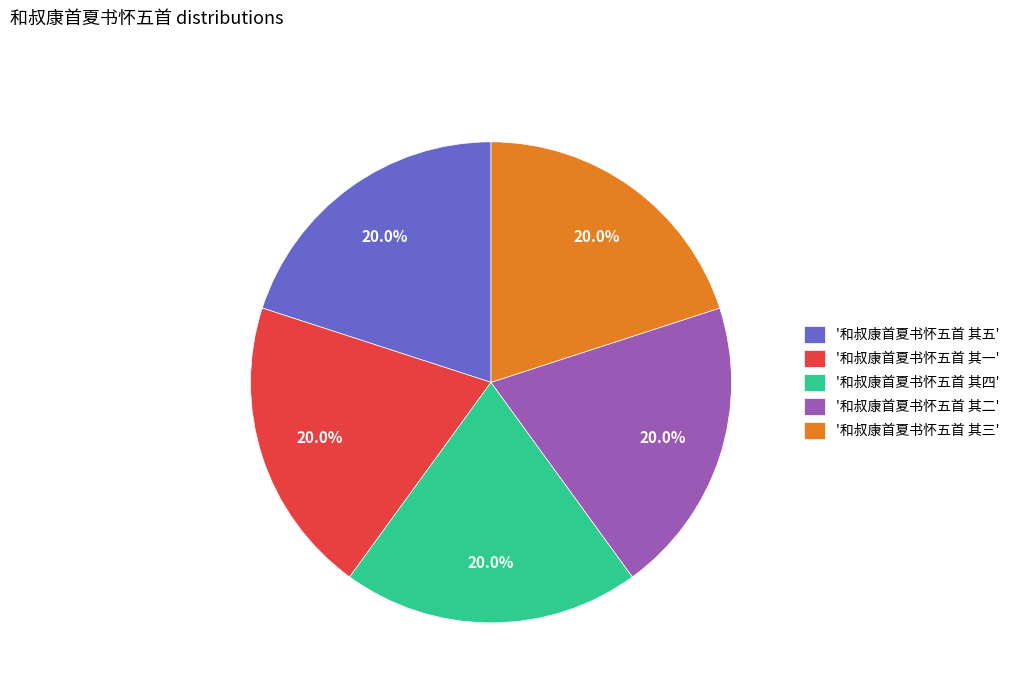

What is the ratio of the value at '和叔康首夏书怀五首 其二' to the value at '和叔康首夏书怀五首 其四'?

1.0